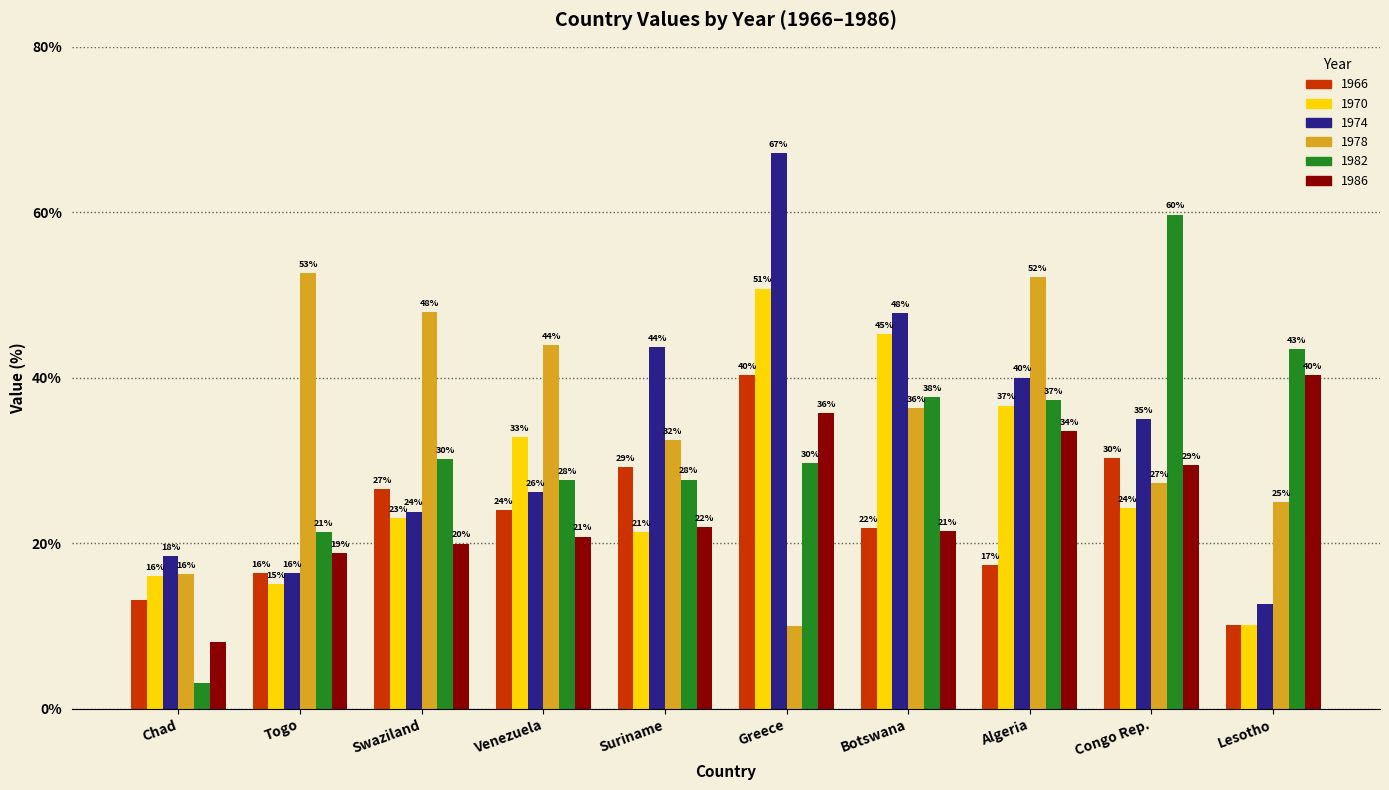

What are all the series names shown in the legend?

1966, 1970, 1974, 1978, 1982, 1986